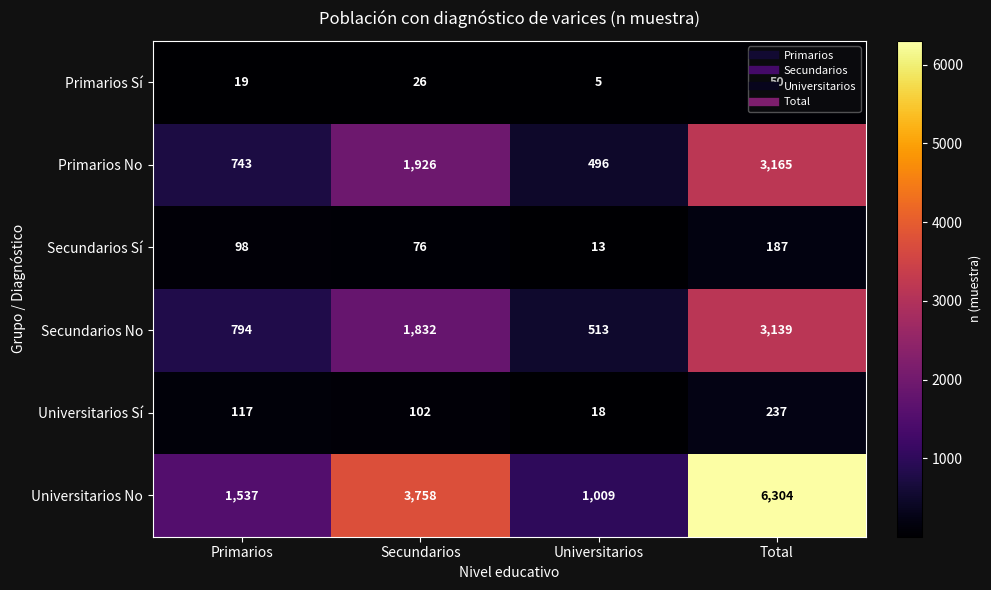

Which series has the widest spread of values?

Universitarios No